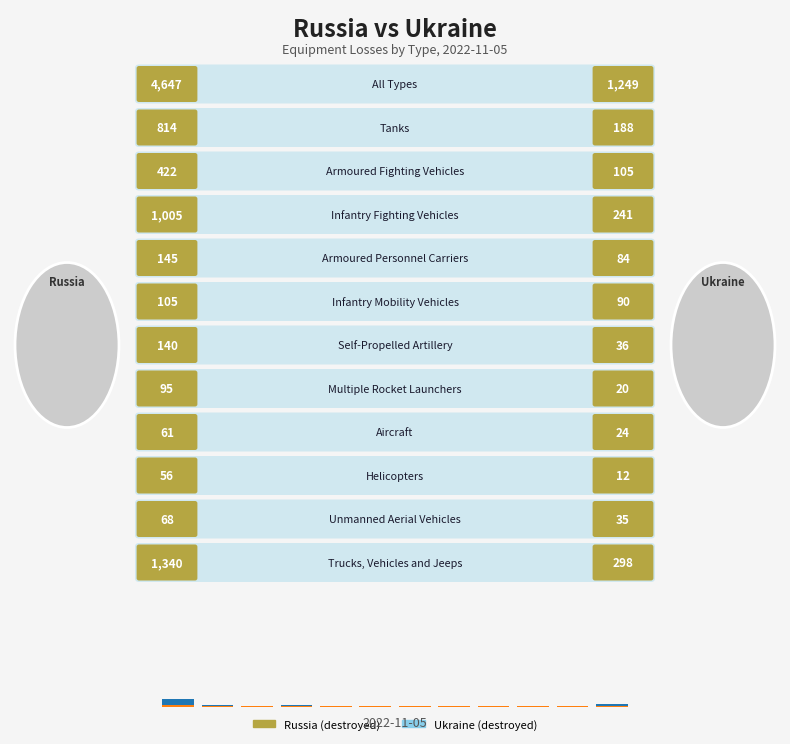

What are all the series names shown in the legend?

Russia, Ukraine